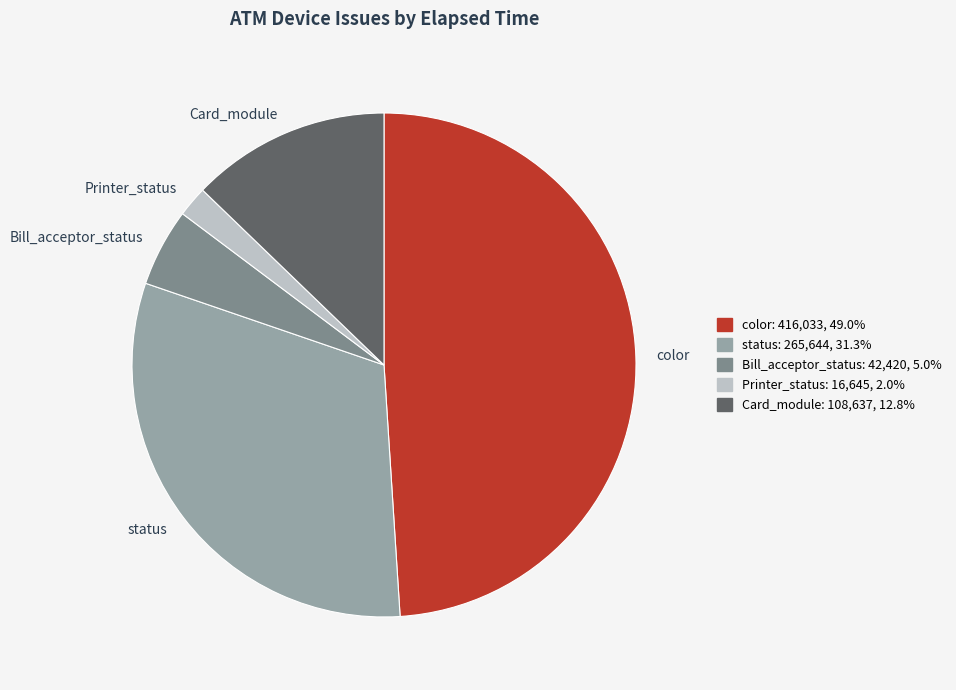

How many segments does this pie chart have?

5